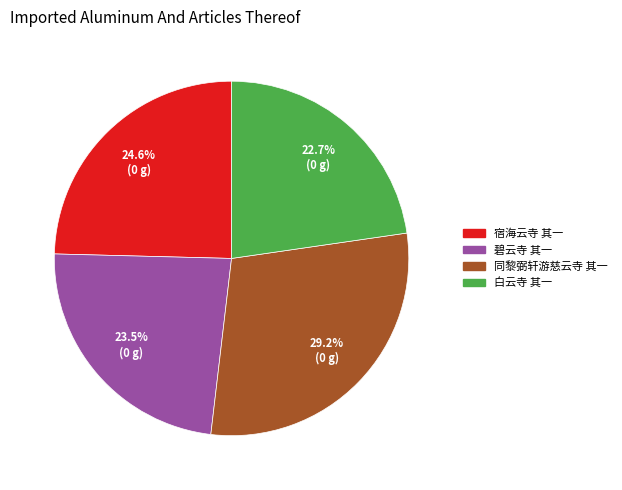

Do 碧云寺 其一 and 宿海云寺 其一 together represent more than half of the pie?

No